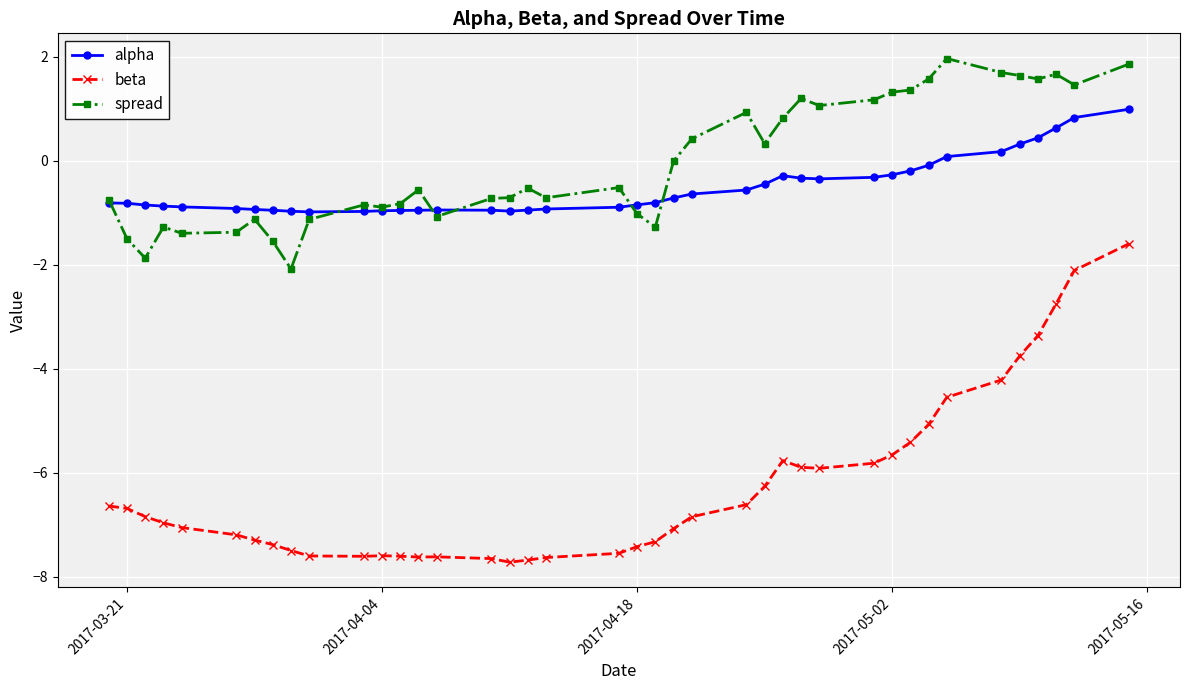

True or false: spread has more than 0 points higher than both neighbors.

True